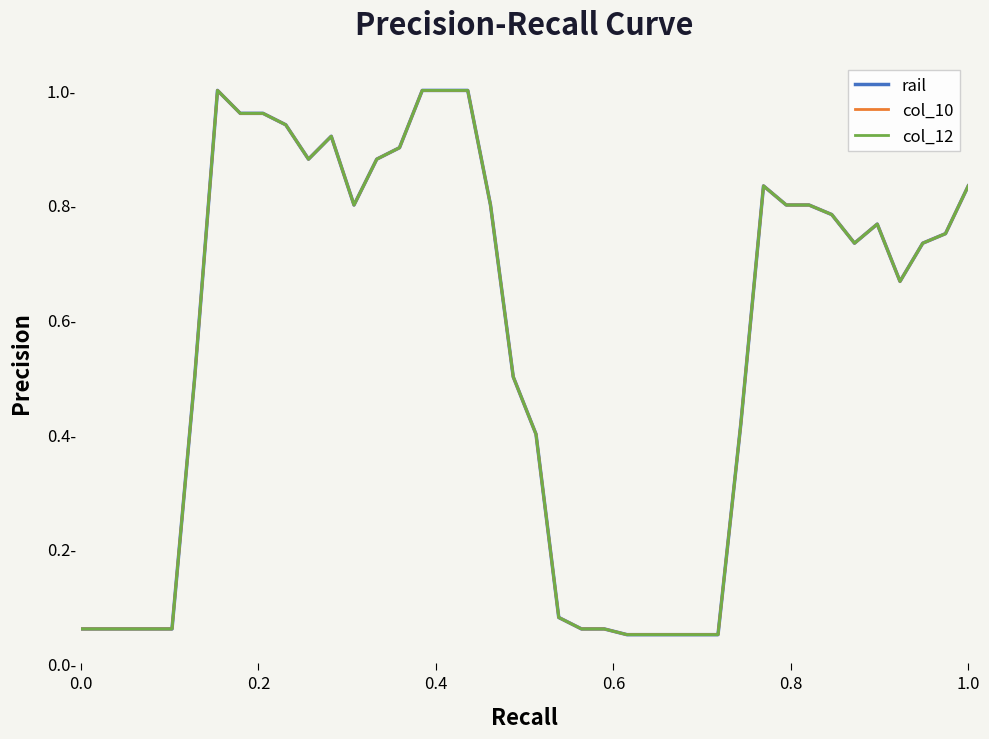

Does the chart have visible grid lines?

No